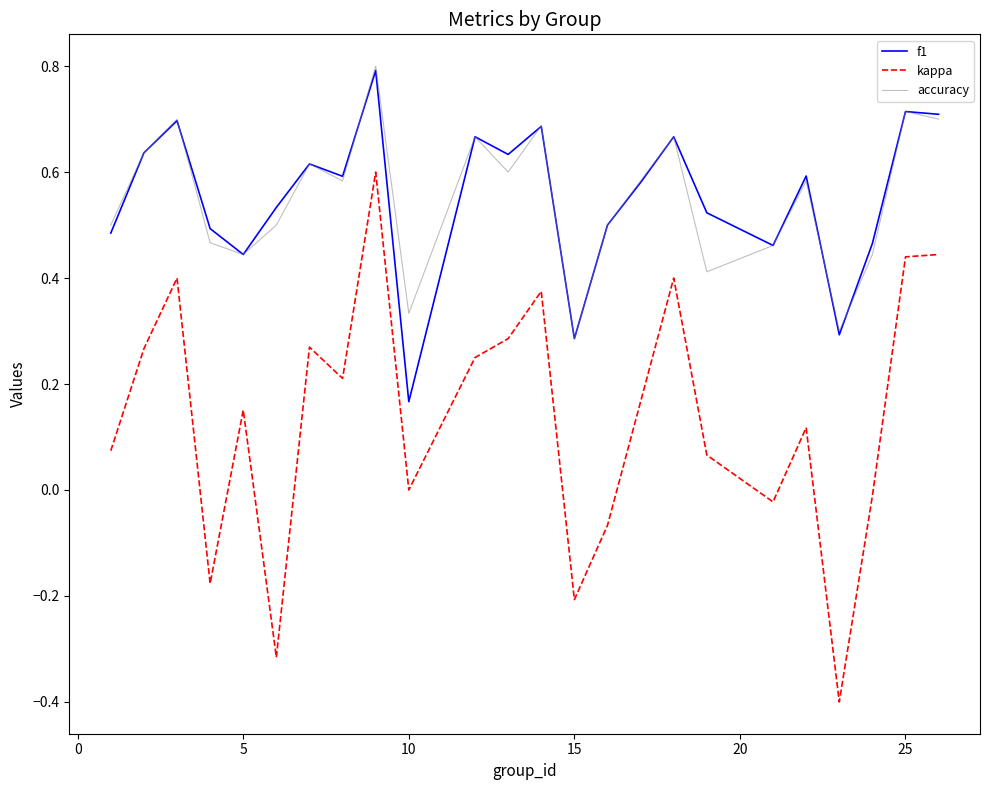

What is the lowest value of the kappa series?

-0.4